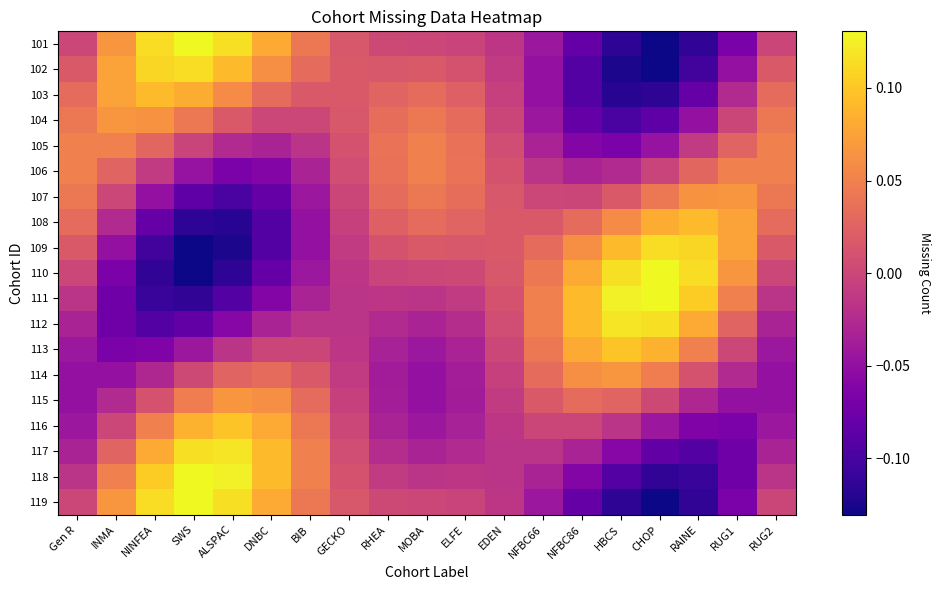

What is the total value across all series at SWS?

0.1